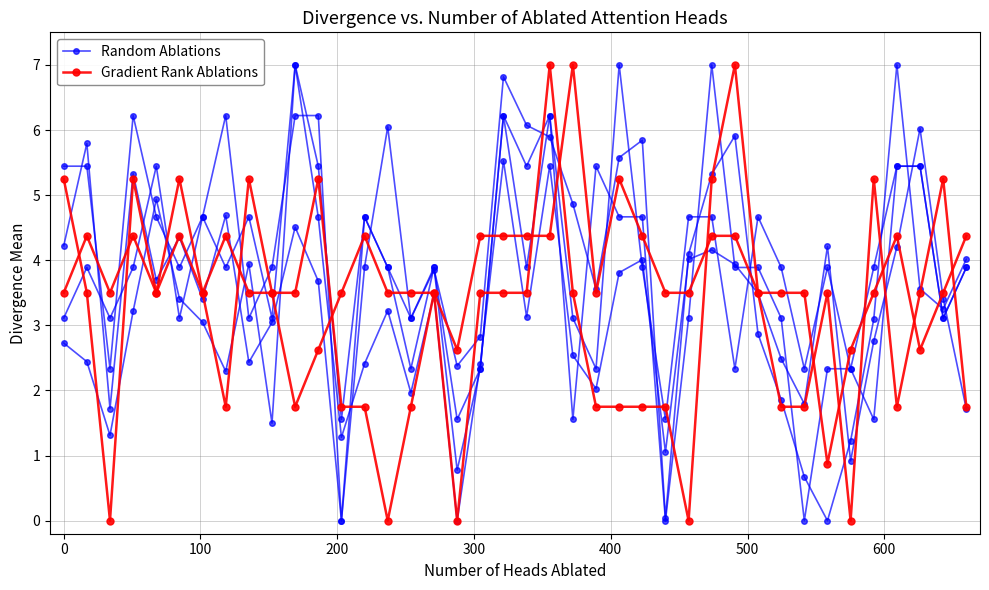

What is the difference between the maximum and minimum values in the Gradient Rank Ablations series?

6.1